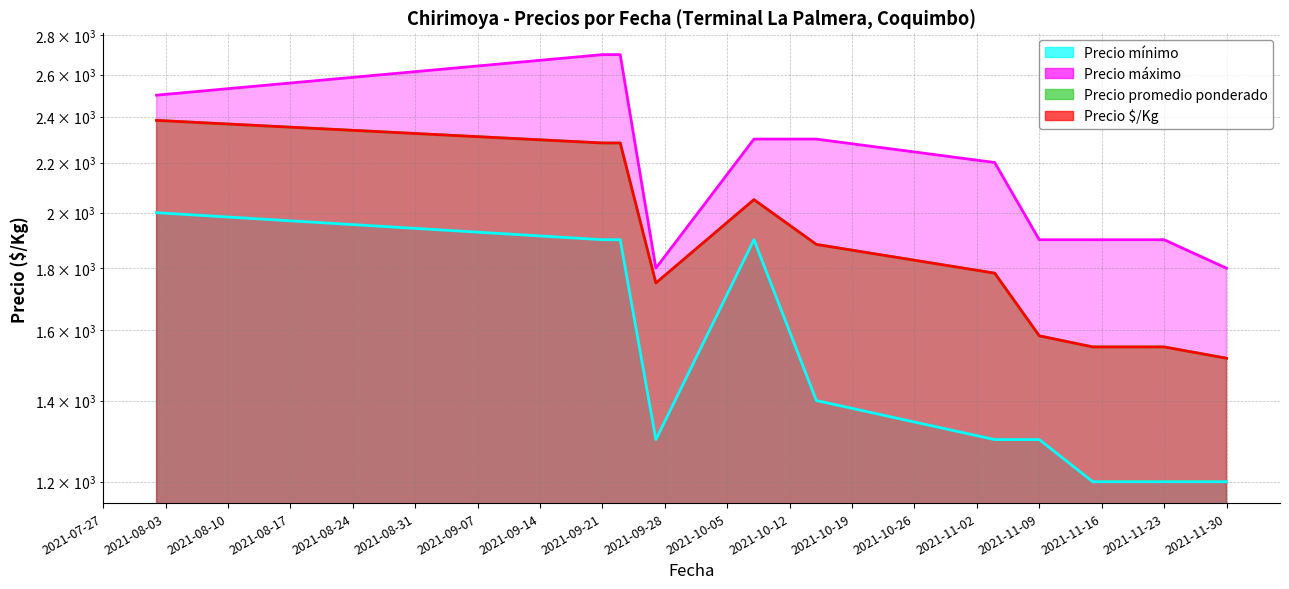

At which category is the sum across all series the highest?

2021-08-02